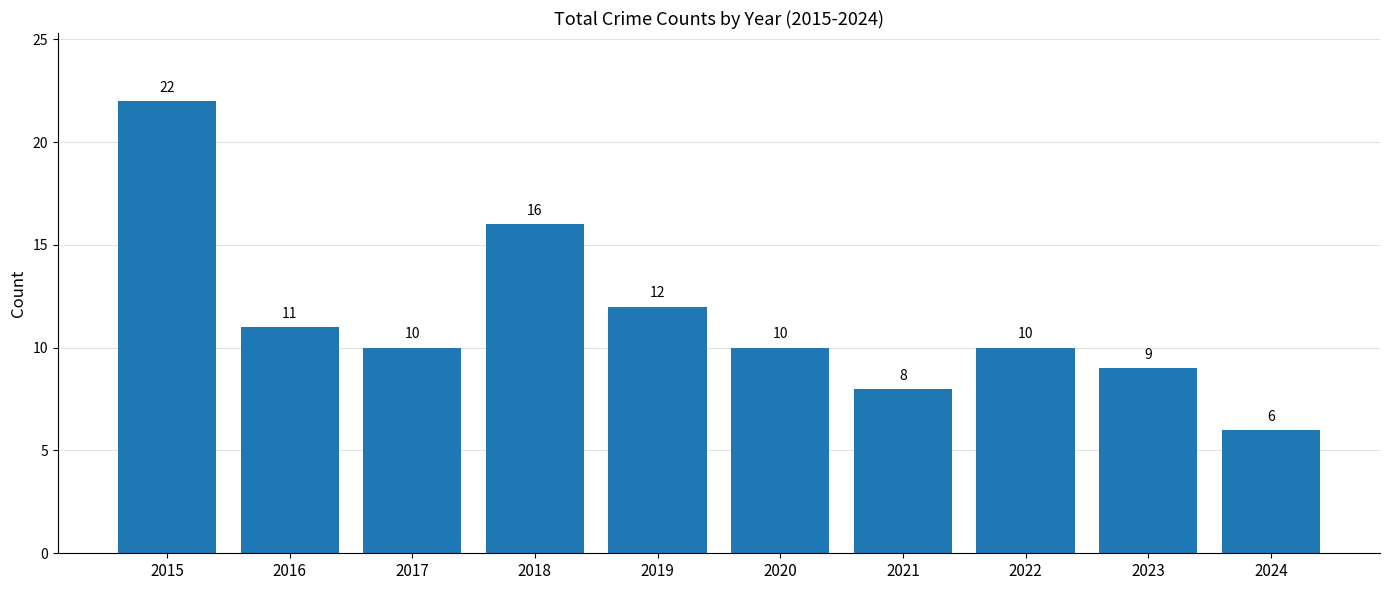

What is the greatest value displayed?

22